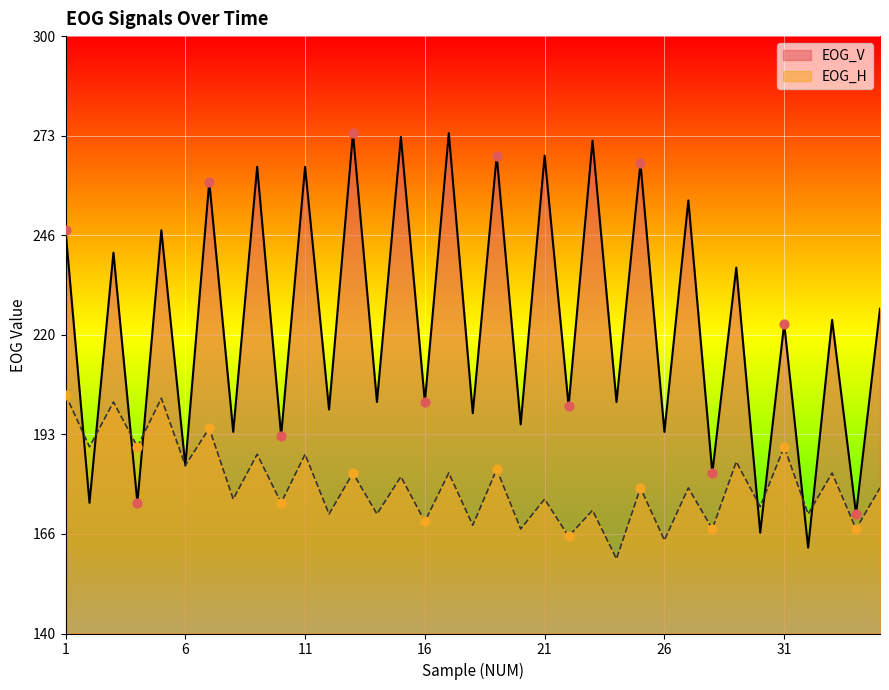

Which series reaches the maximum Y coordinate?

EOG_V